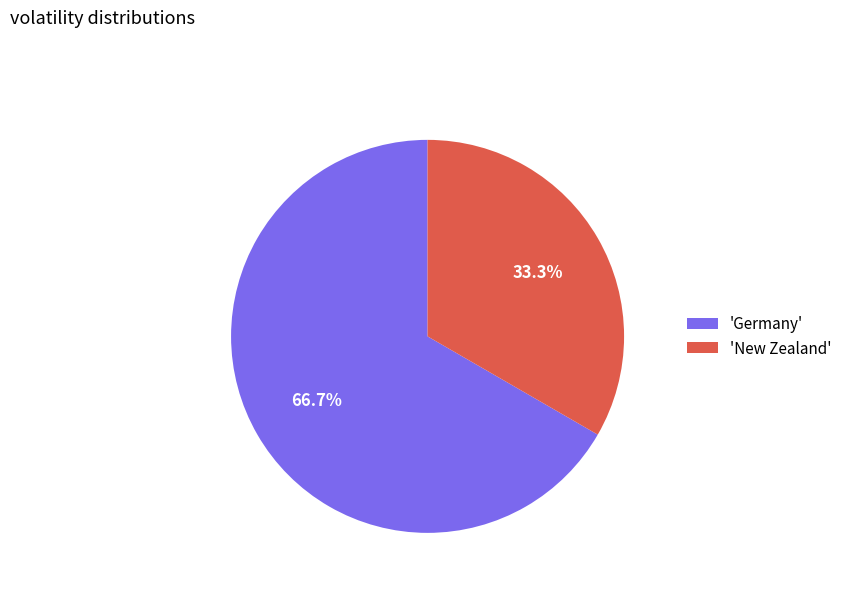

How many slices are in this pie chart?

2